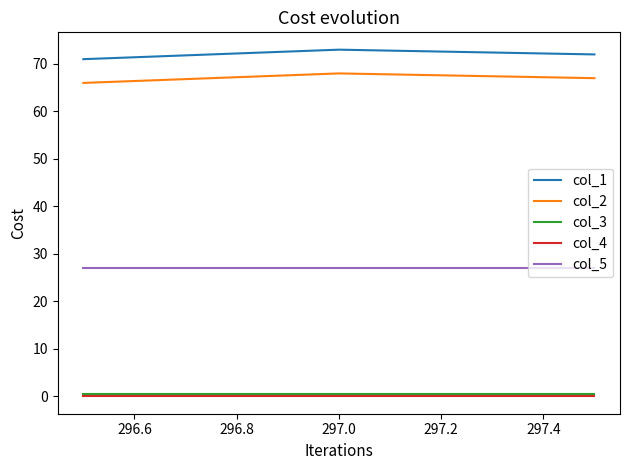

Which series has the largest total across all categories?

col_1